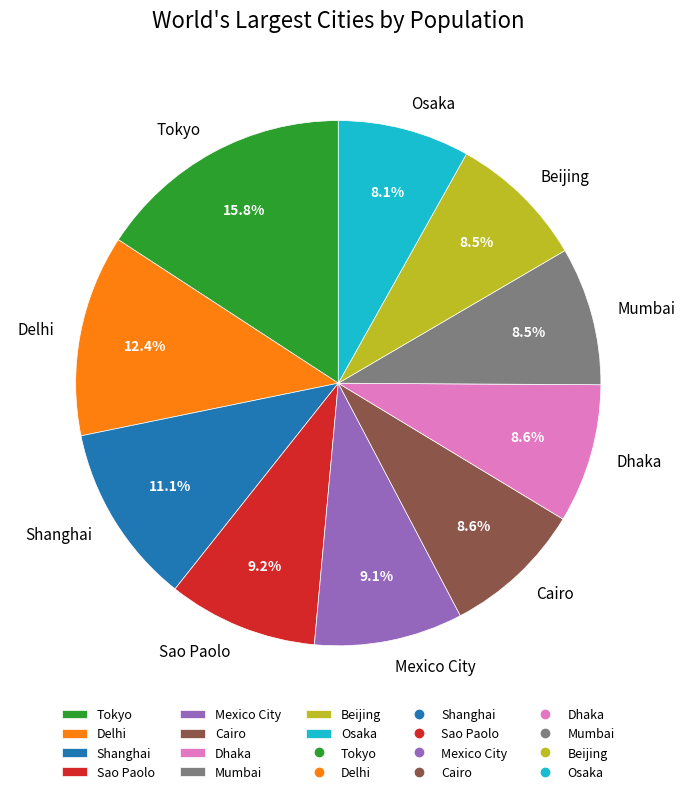

Does Cairo represent more than half of the total?

No